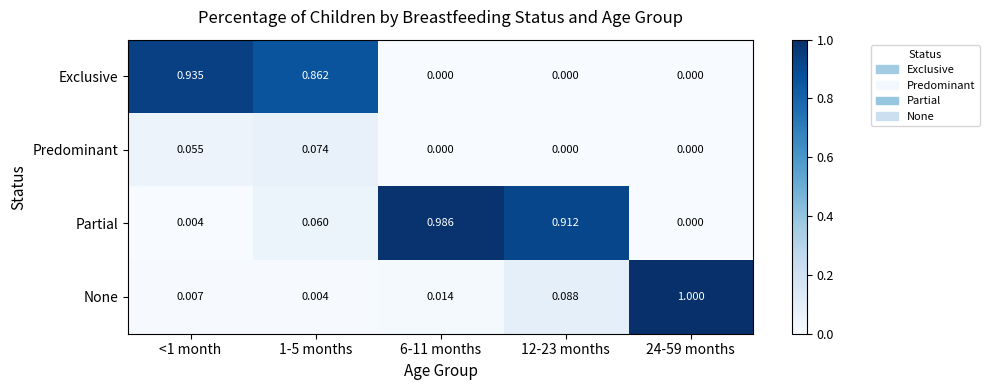

Rank the series by their maximum value, from lowest to highest.

Predominant, Exclusive, Partial, None